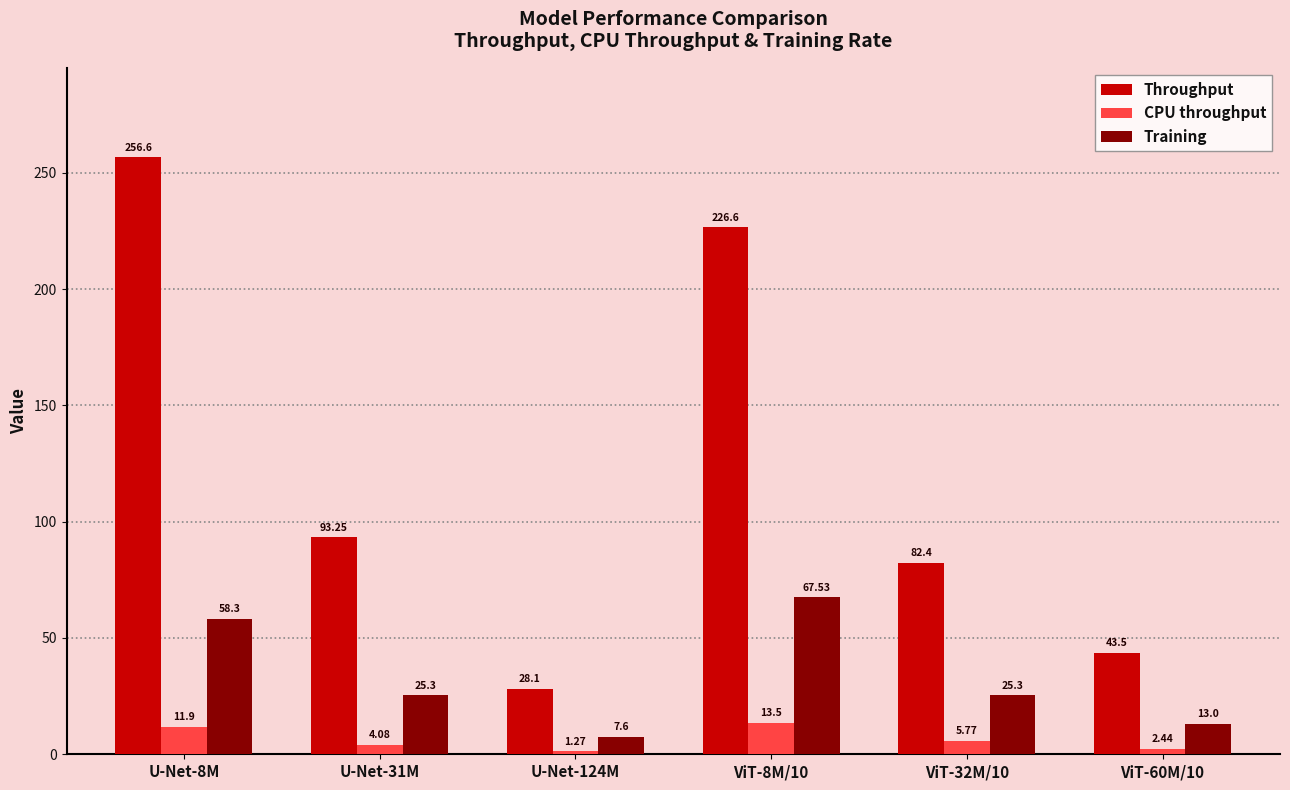

What is the sum of all CPU throughput values?

39.0